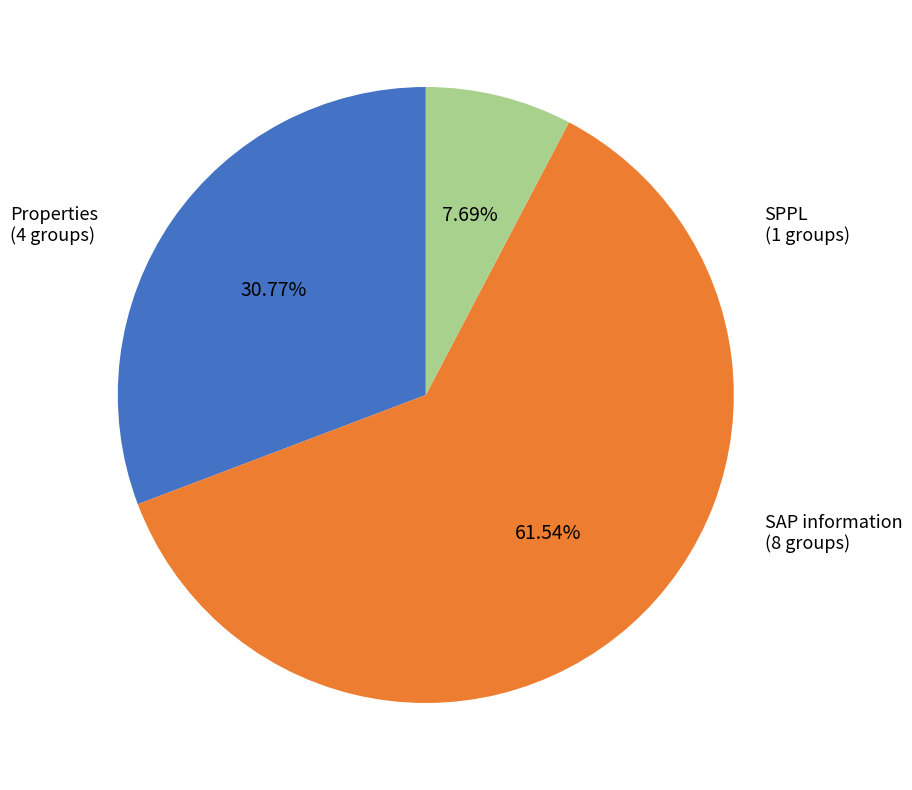

Is there a majority slice in this chart?

Yes